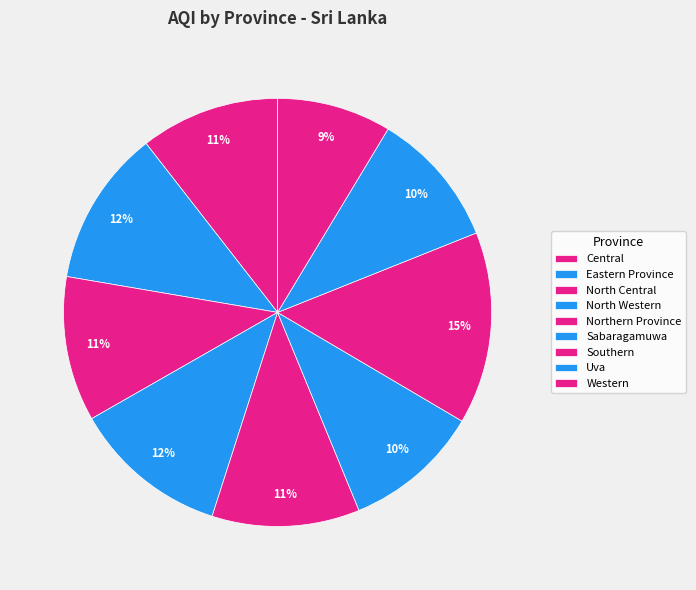

What percentage is NOT represented by Northern Province?

88.8%